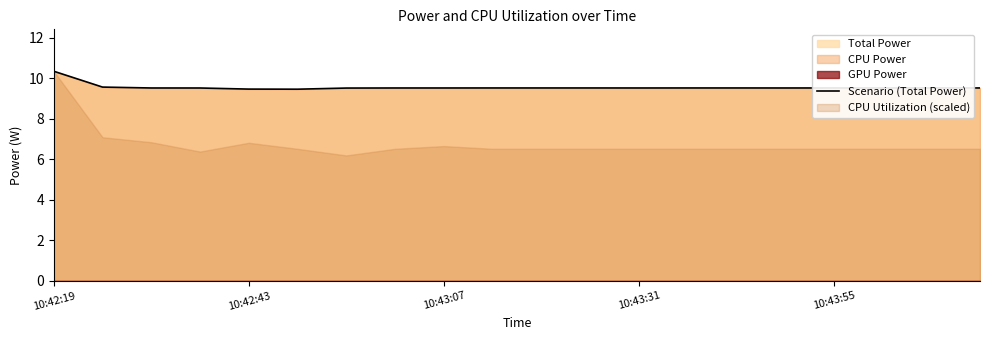

Which has a higher value, 11 or 7?

11